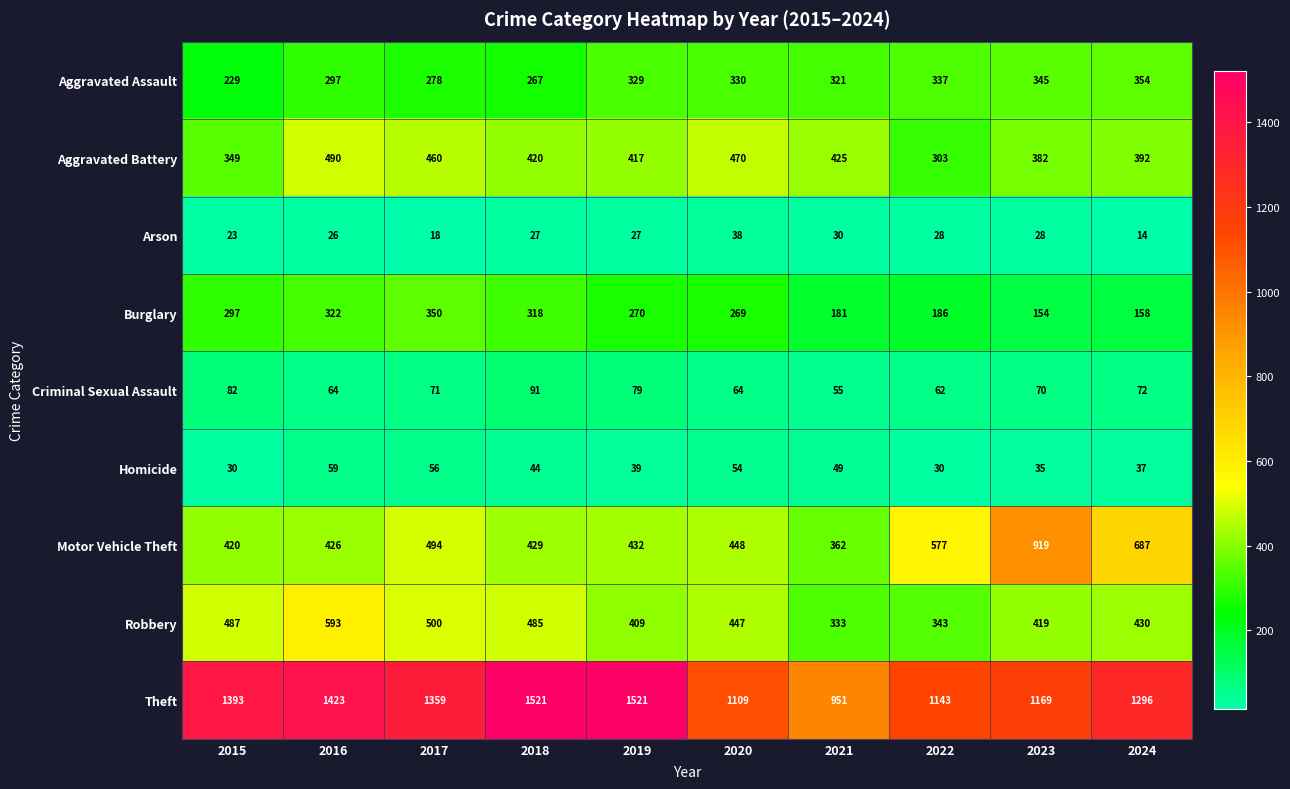

Between 2020 and 2021, which series saw the biggest shift?

Theft